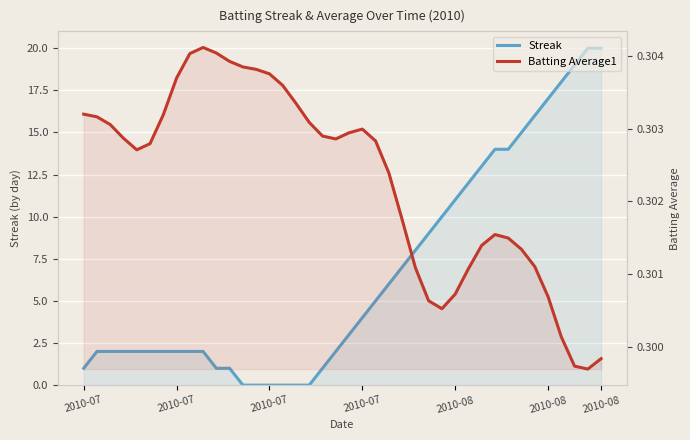

True or false: Streak has a value of 8.0 at 25.

True